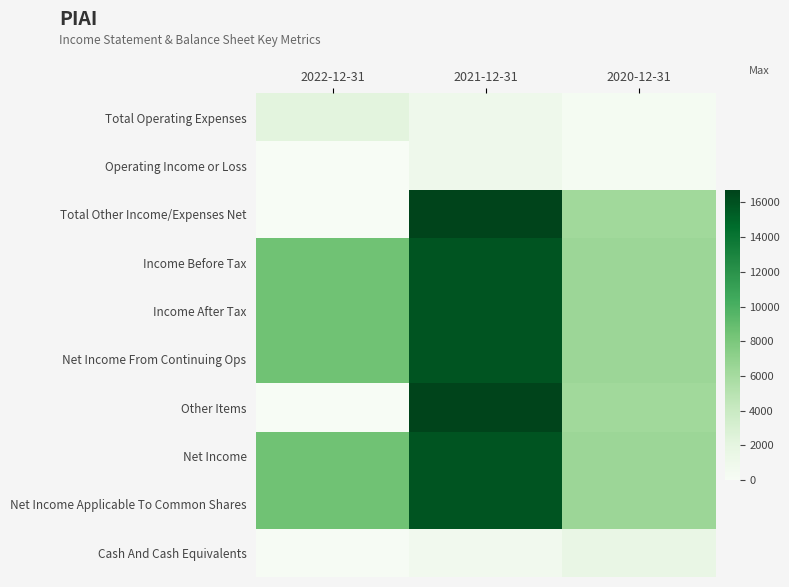

At which category does the chart reach its peak across all series?

2021-12-31